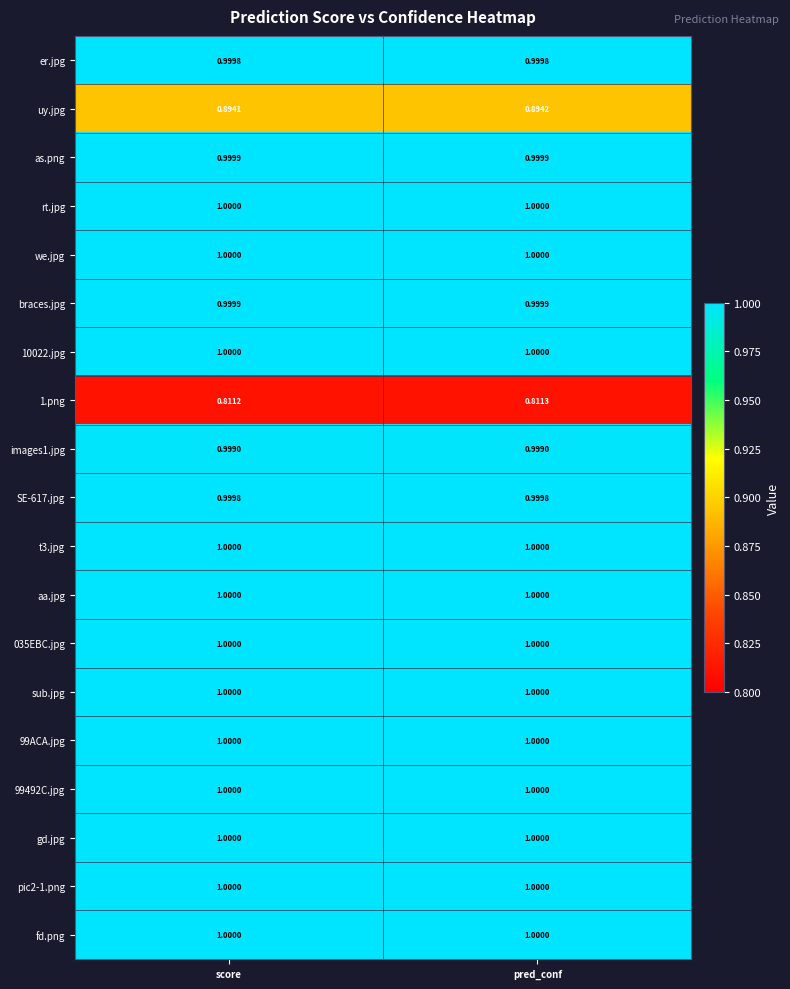

At which category is the sum across all series the highest?

pred_conf